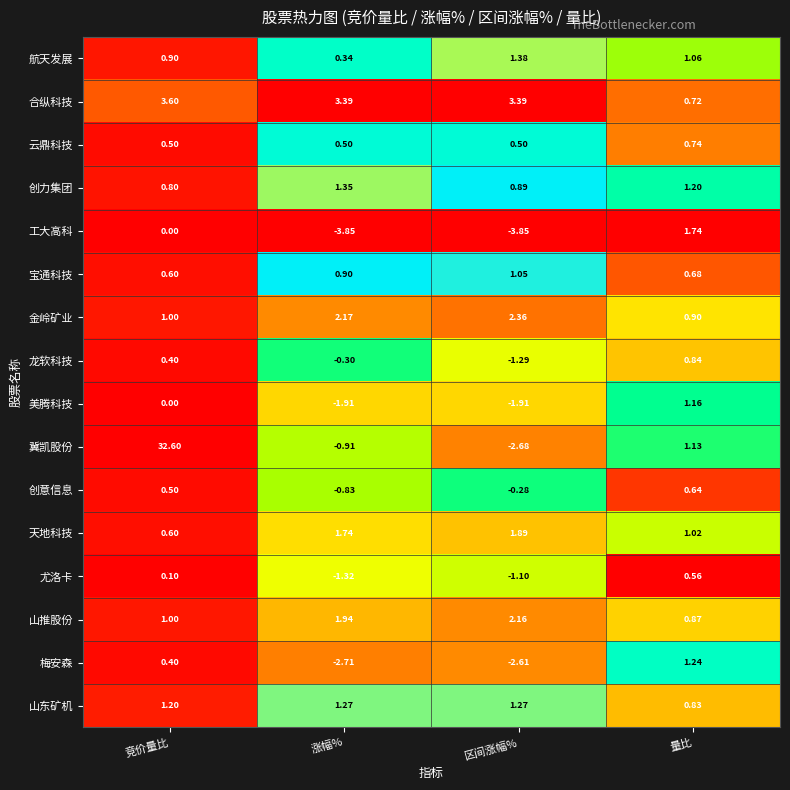

What is the spread (max minus min) of values at 竞价量比?

32.6